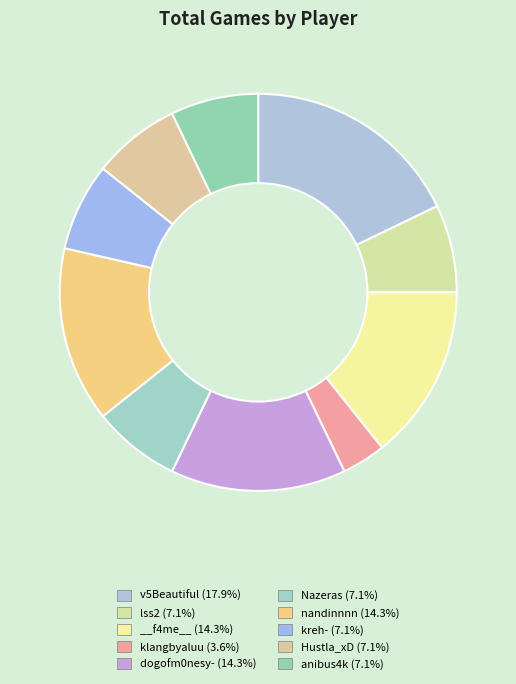

How many segments does this pie chart have?

10